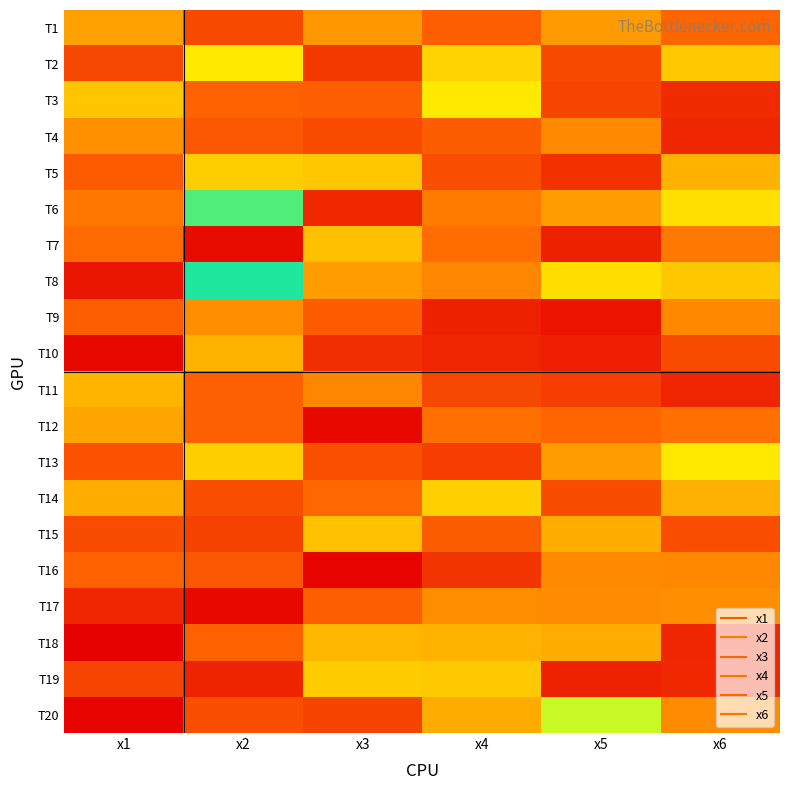

What is the difference between the highest and lowest values at x3?

5.4